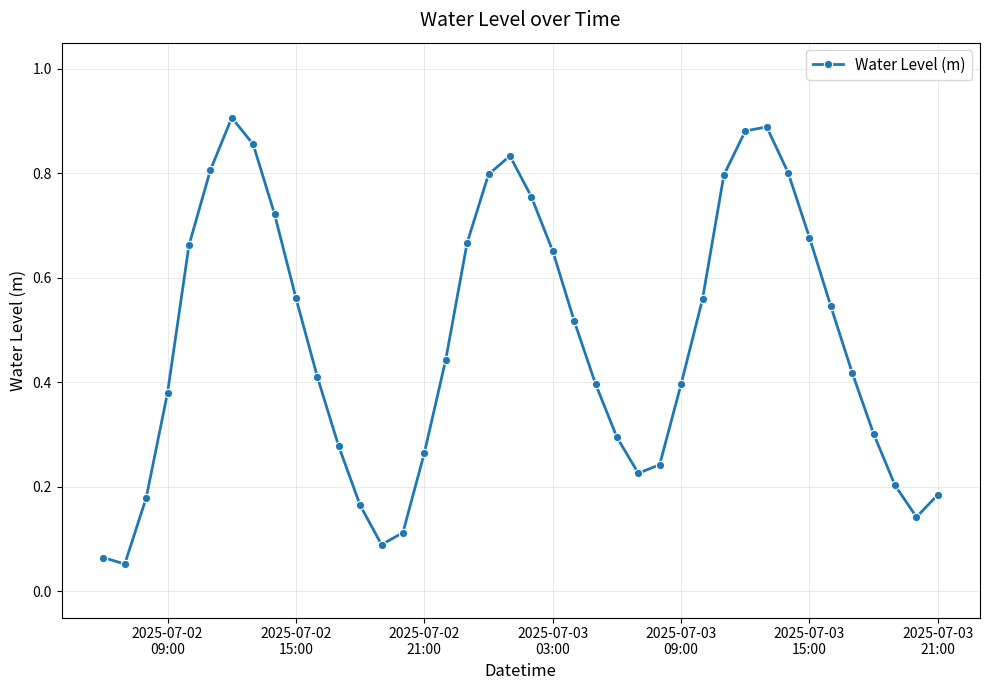

How many interior local peaks (higher than both neighbors) does the data have?

3